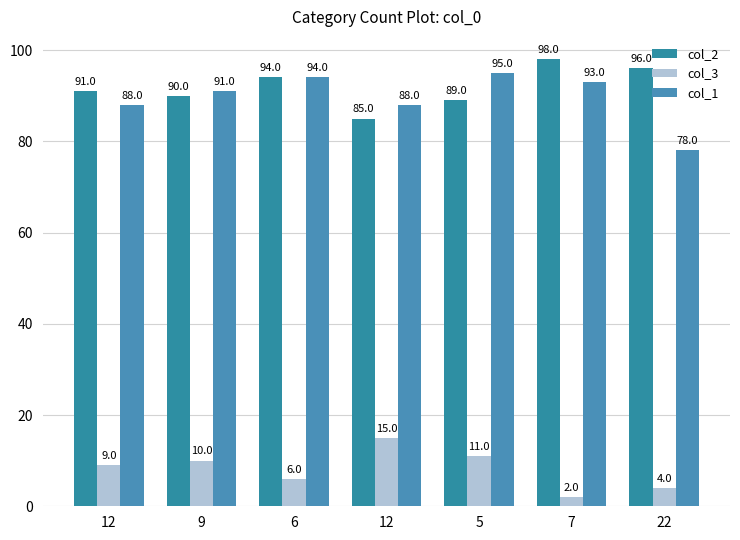

Are the bars horizontal?

No